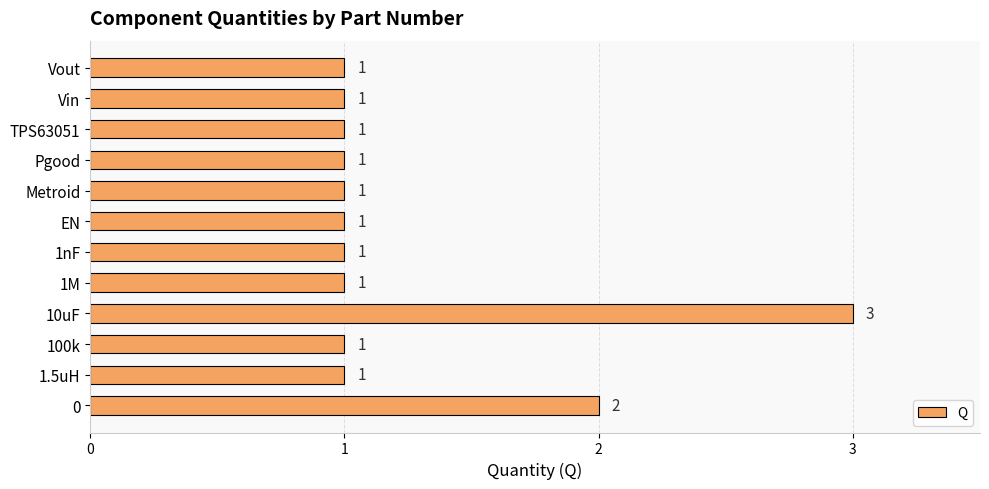

What is the average value?

1